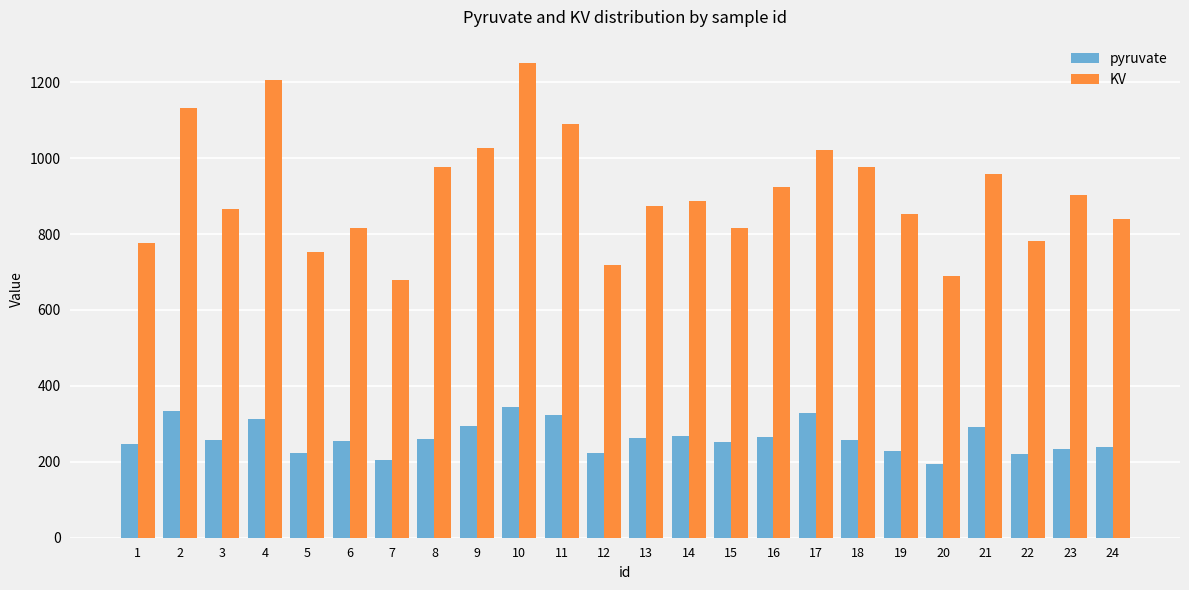

What is the highest value of the KV series?

1249.5